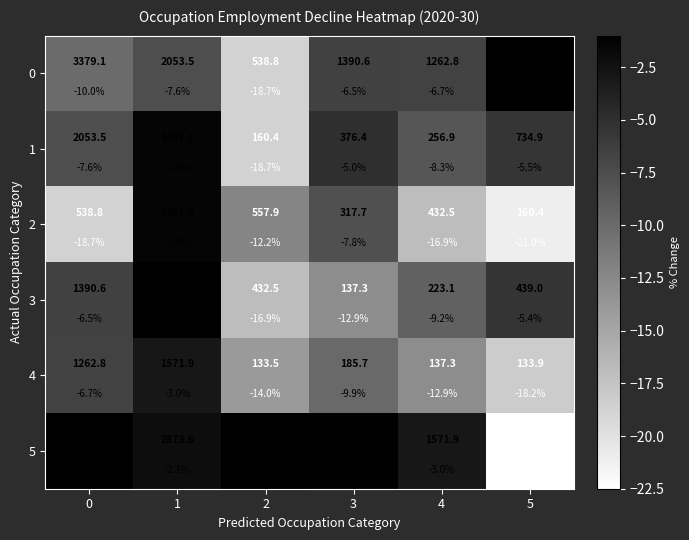

At how many categories does at least one series exceed -20?

6